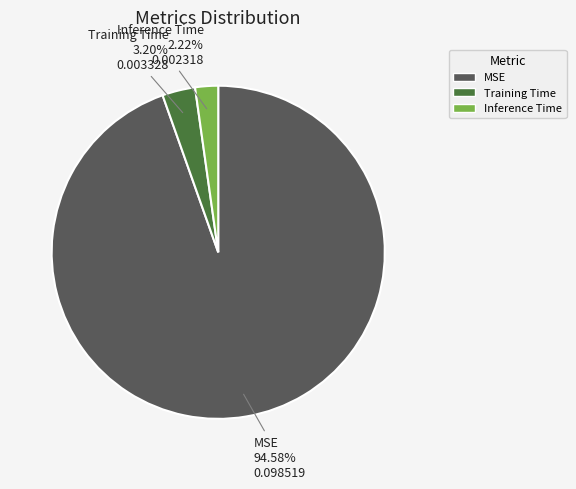

To the nearest percent, what is the difference between the largest and smallest slice percentages?

92%